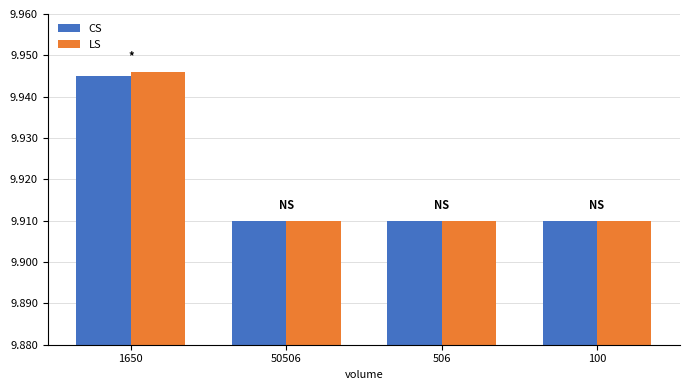

The value of CS at 100 is 13.9. True or false?

False